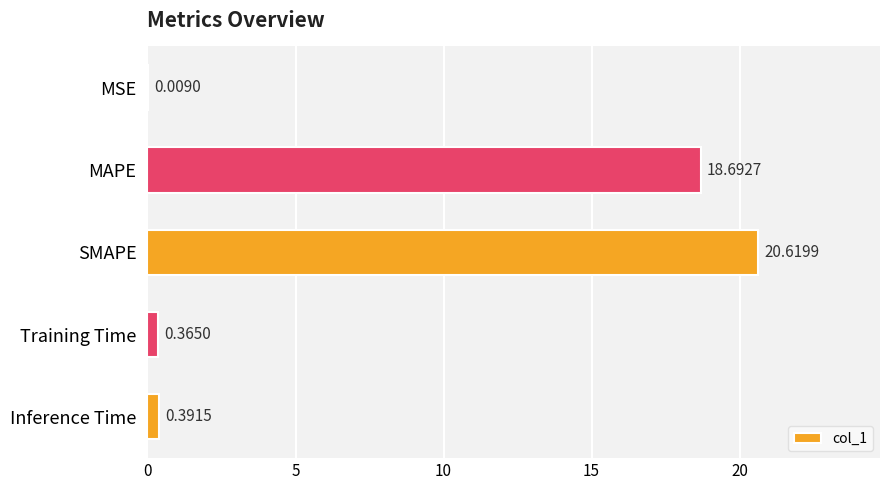

Count the number of categories in the chart.

5